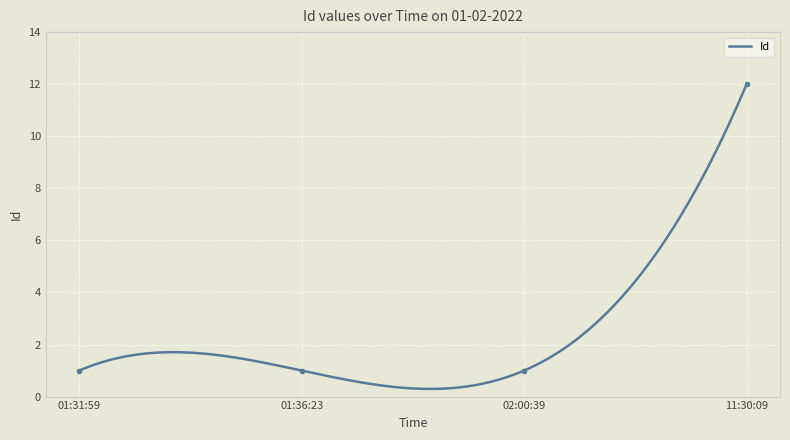

How many data points are above 1?

1